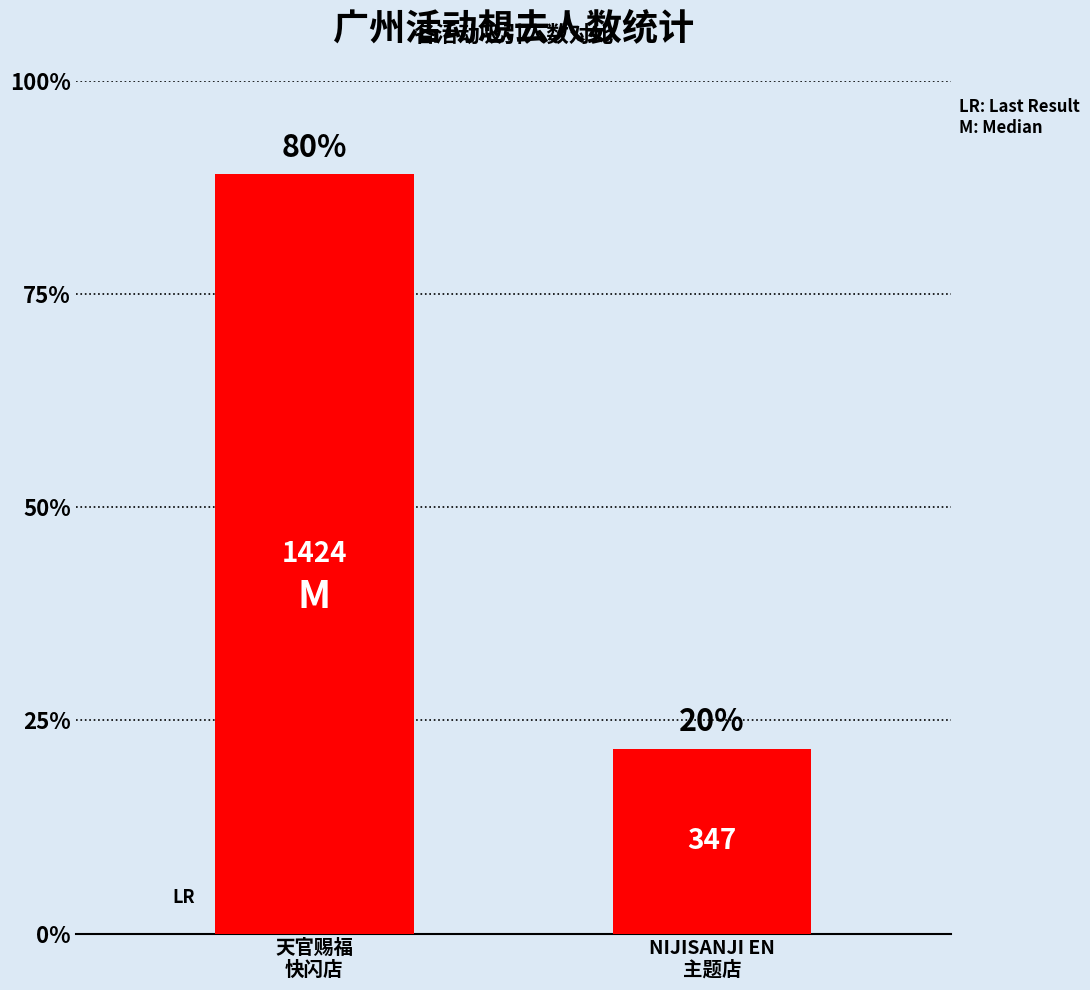

What is the ratio of the value at NIJISANJI EN
主题店 to the value at 天官赐福
快闪店?

0.2